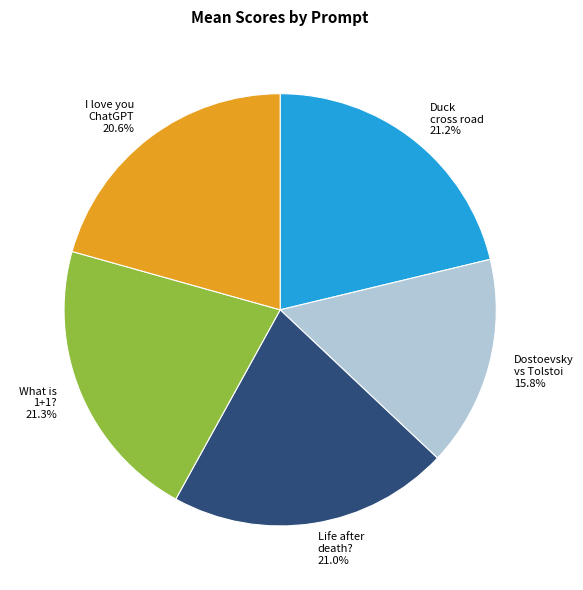

Does any single category account for the majority?

No